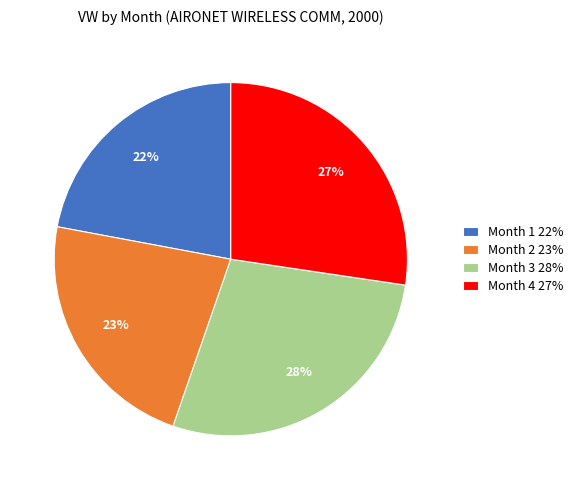

Does Month 3 account for over 50% of the chart?

No